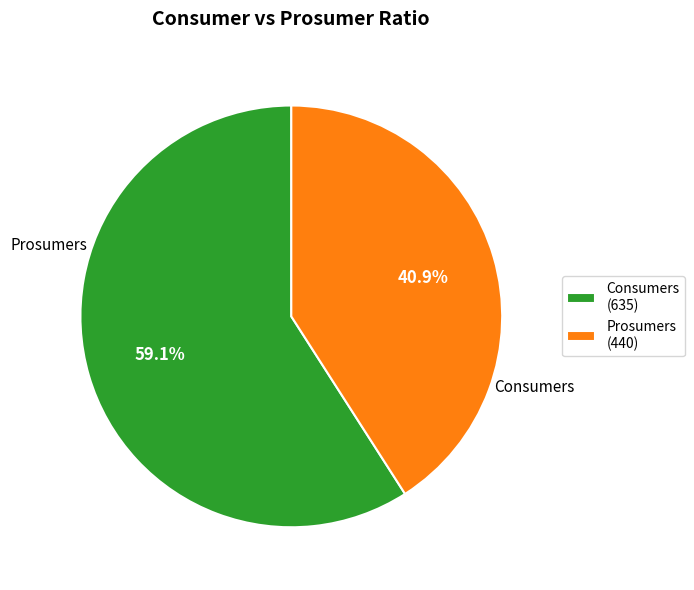

Which has a higher value, Prosumers or Consumers?

Consumers